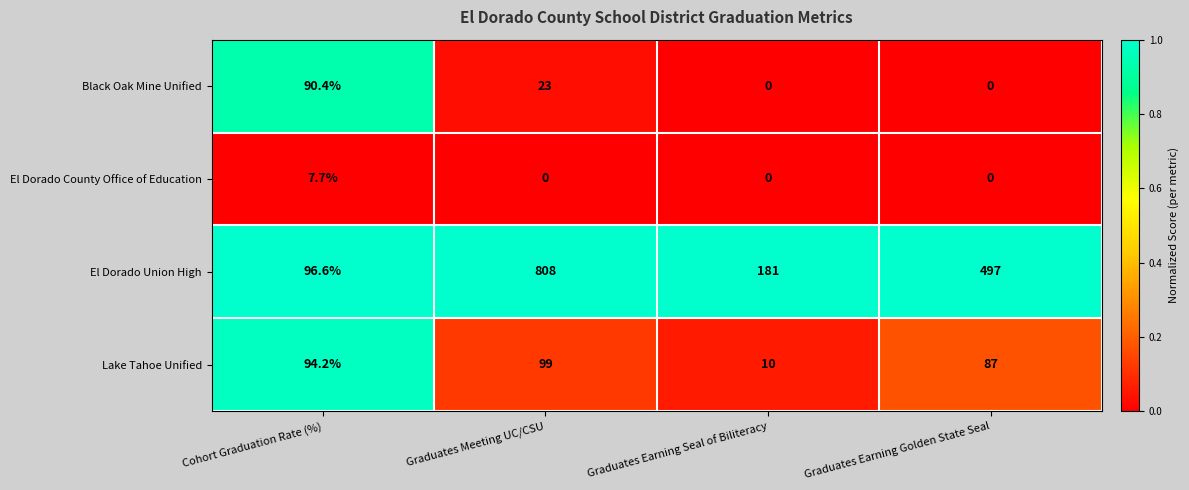

What is the spread (max minus min) of values at Graduates Earning Golden State Seal?

497.0